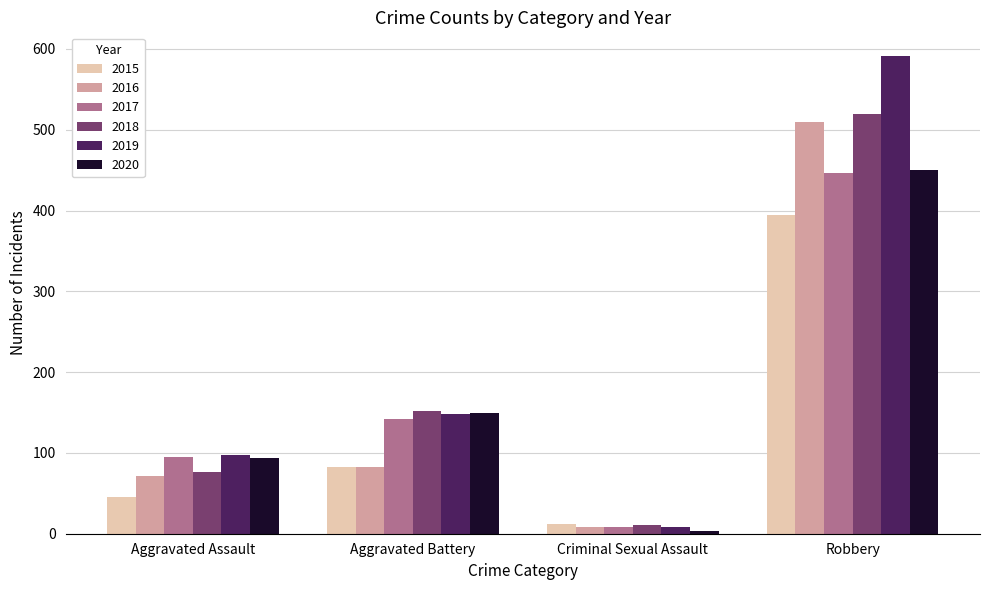

At which category does the chart reach its peak across all series?

Robbery